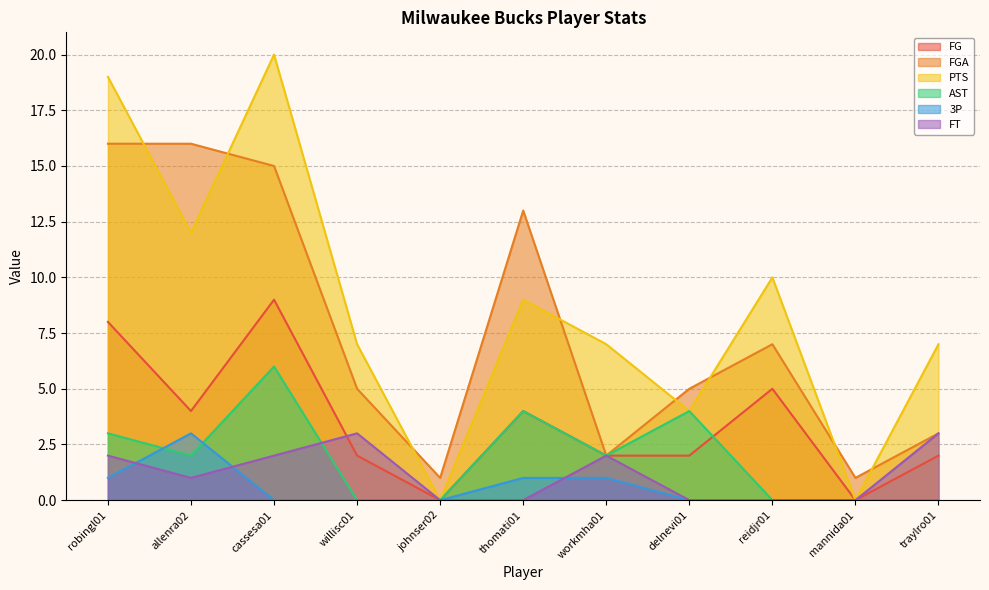

Does the chart have visible grid lines?

Yes